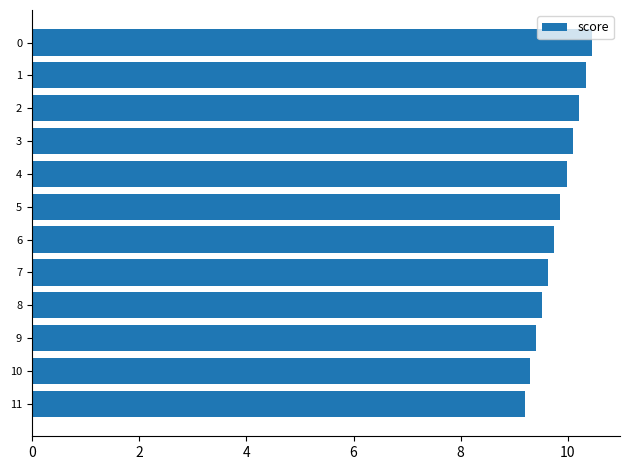

True or false: the data shows 12.8 at 9.

False